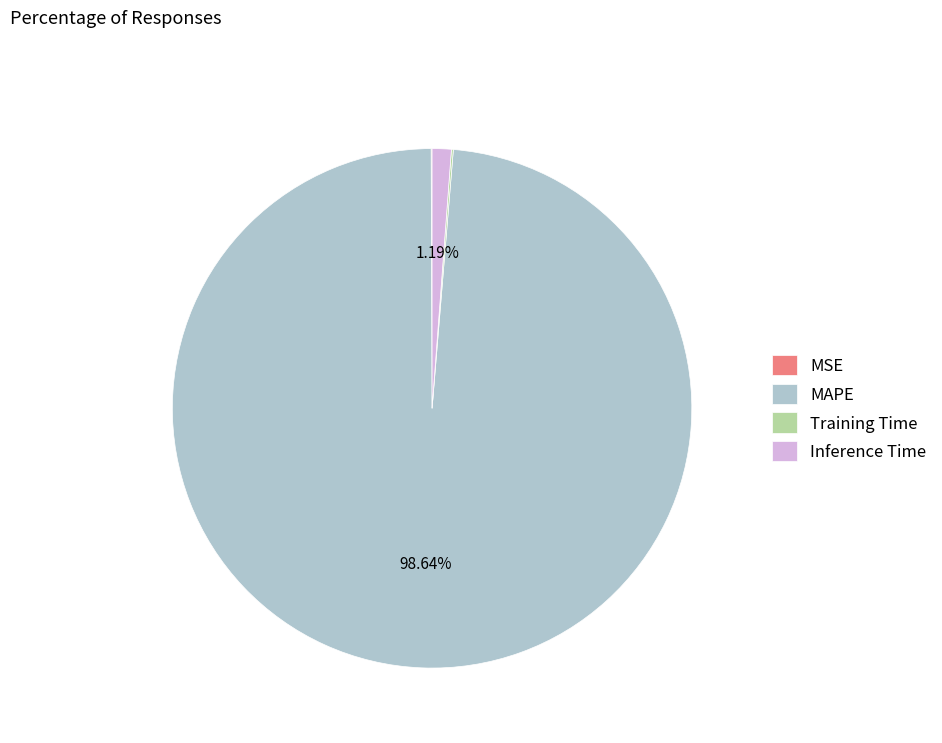

Which category has the biggest portion of the pie?

MAPE